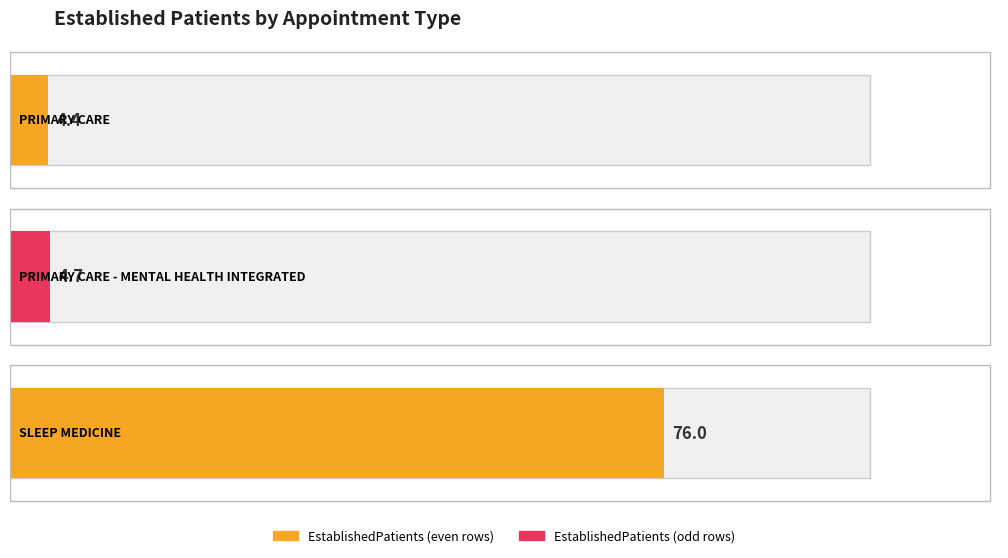

Reading left to right, transcribe all the data shown in this chart.

PRIMARY CARE=4.4	PRIMARY CARE - MENTAL HEALTH INTEGRATED=4.7	SLEEP MEDICINE=76.0